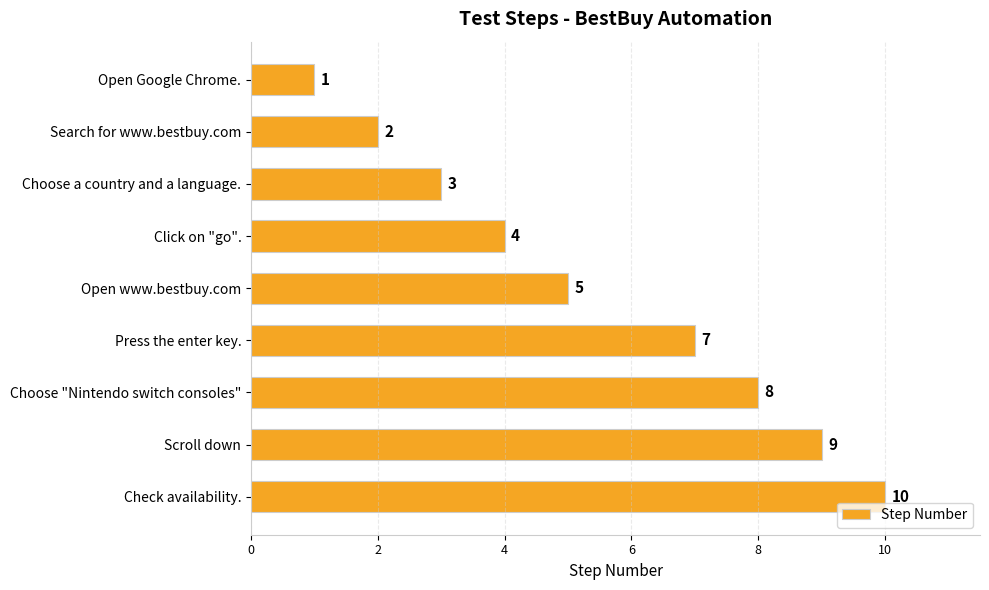

What is the difference between the maximum and minimum values?

9